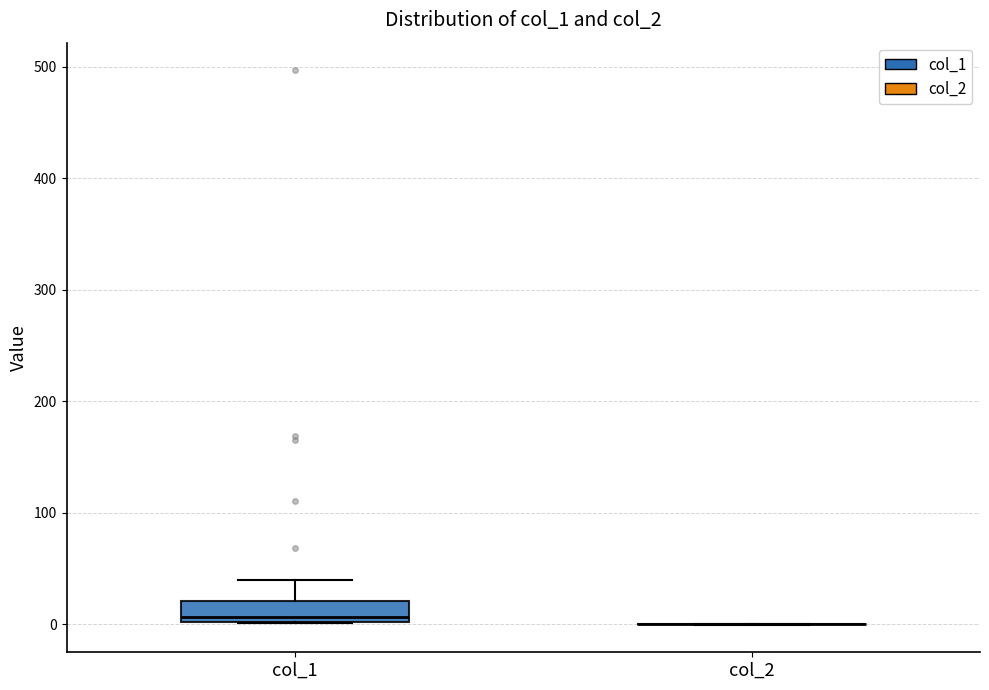

Reading left to right, transcribe this box plot: for each box, give where its median line is, the range the box spans, and where its two whiskers end, as read against the y-axis. The values are not printed on the chart, so give them approximately, as read against the axis.

col_1: median 10, box 0 to 20, whiskers 0 to 40
col_2: box collapsed to a line at 0, whiskers 0 to 0